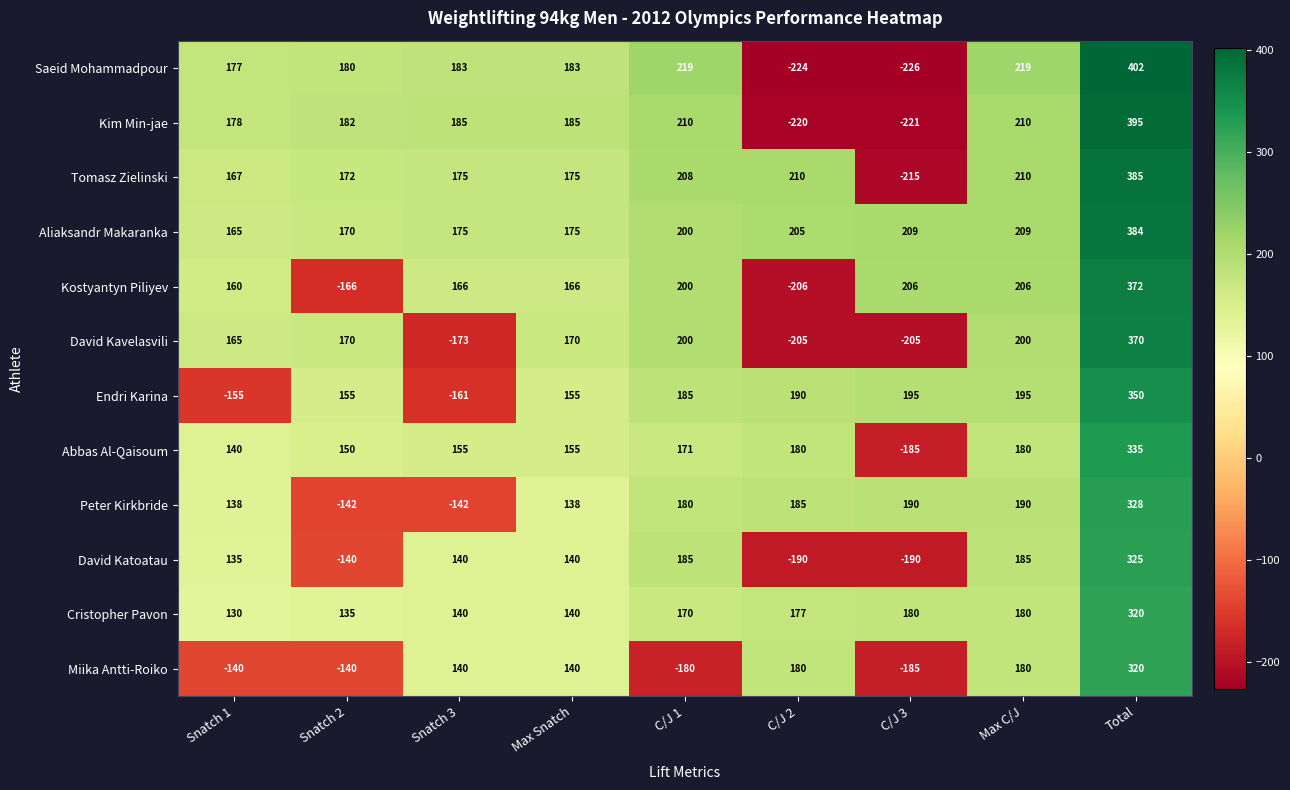

The value of Abbas Al-Qaisoum at Snatch 2 is 150. True or false?

True